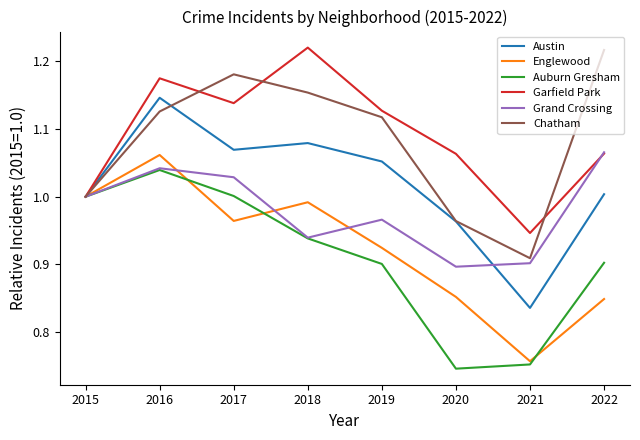

At which label is Austin closest to 0?

2021